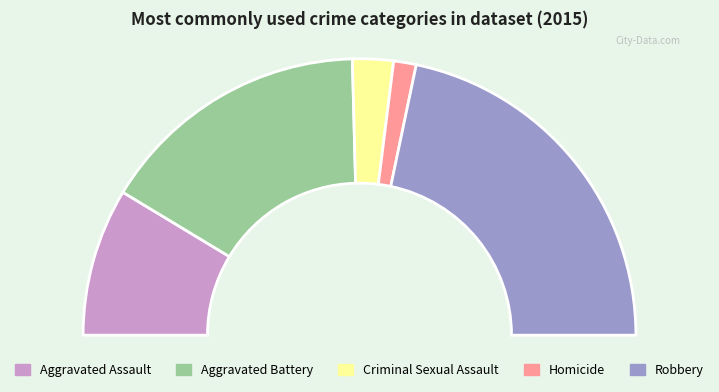

Rank the categories by value from lowest to highest.

Homicide, Criminal Sexual Assault, Aggravated Assault, Aggravated Battery, Robbery